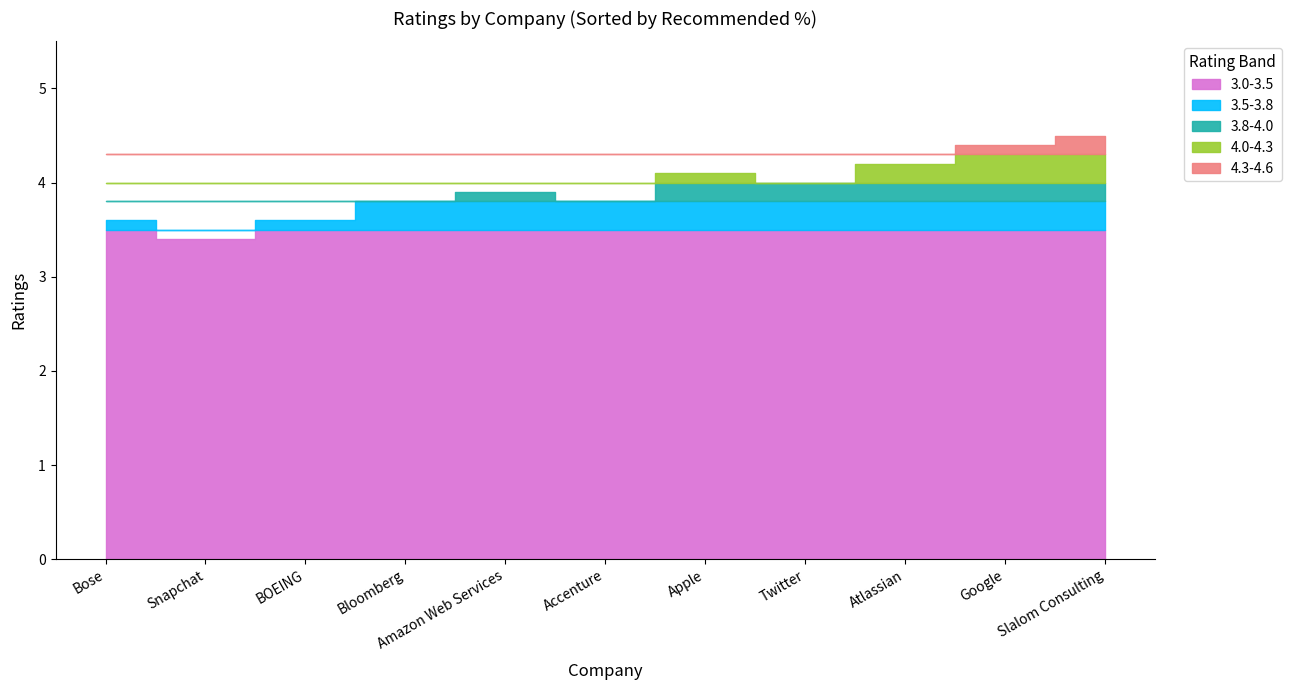

How many interior local valleys (lower than both neighbors) does the data have?

2